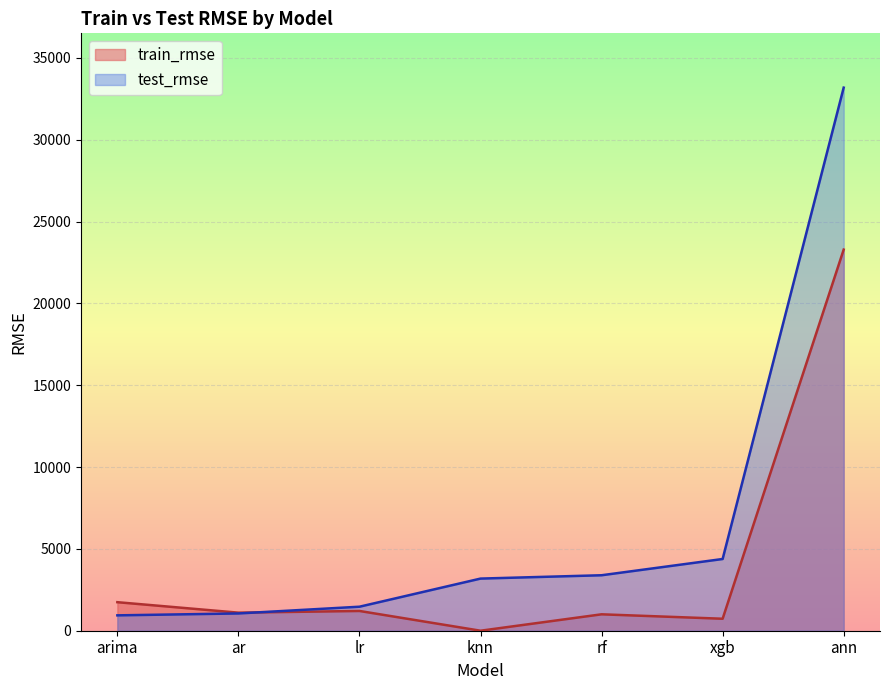

Which has a higher value, xgb or ann?

ann